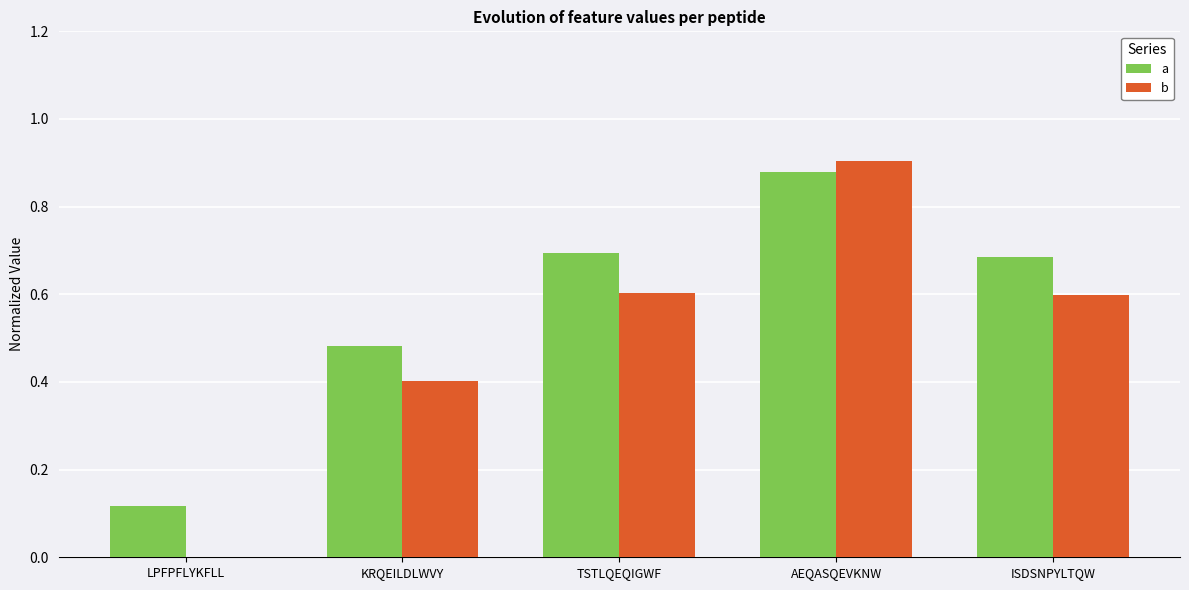

How many data points in b are above 0?

4